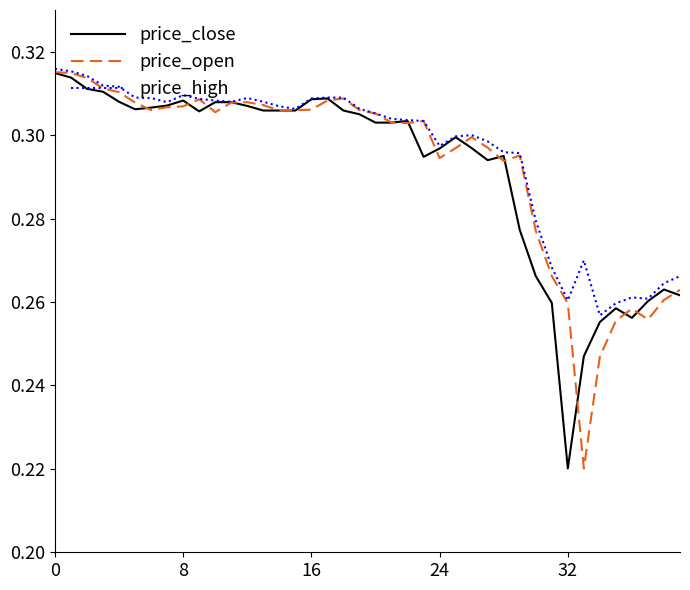

What are all the series names shown in the legend?

price_close, price_open, price_high